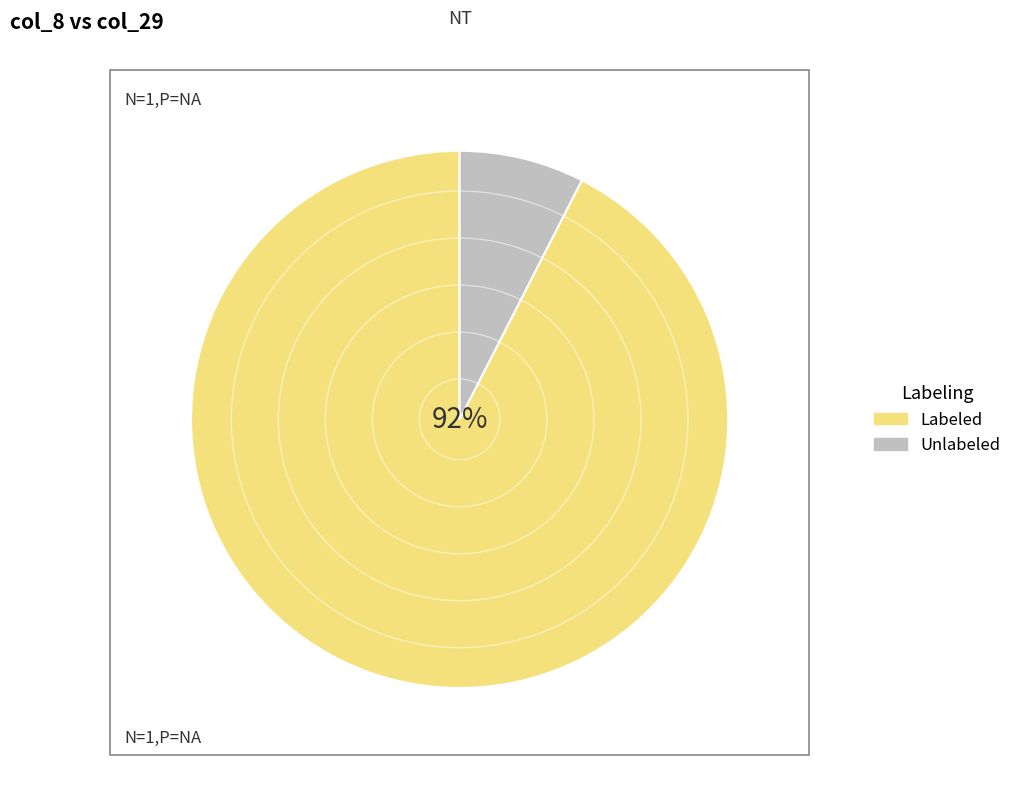

To the nearest percent, what is the average slice percentage?

50%